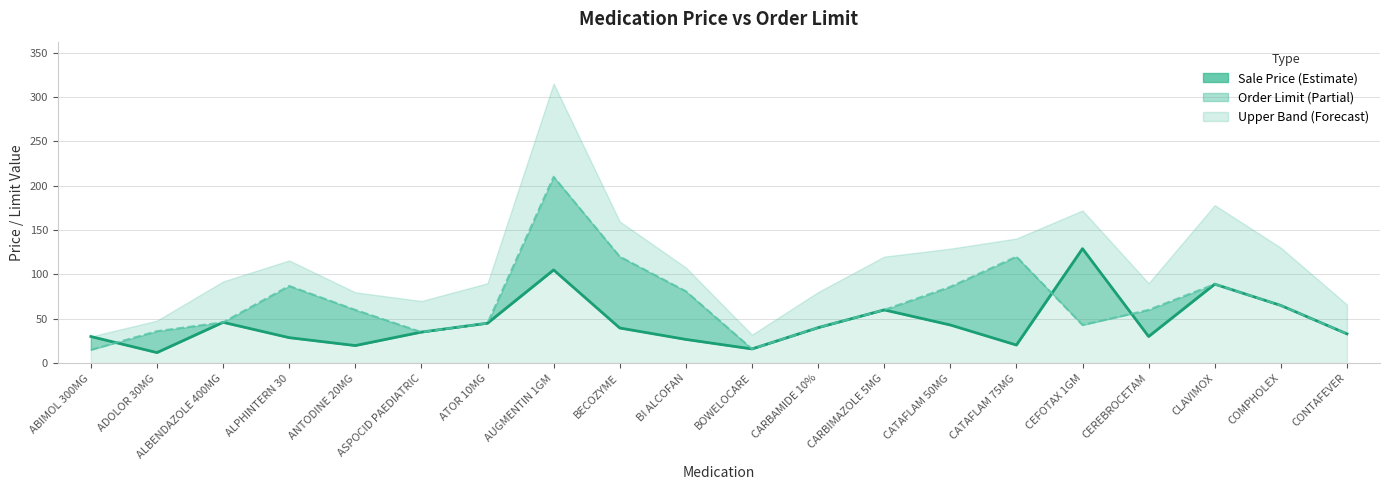

True or false: Order Limit Line and Sale Price cross at least once.

True